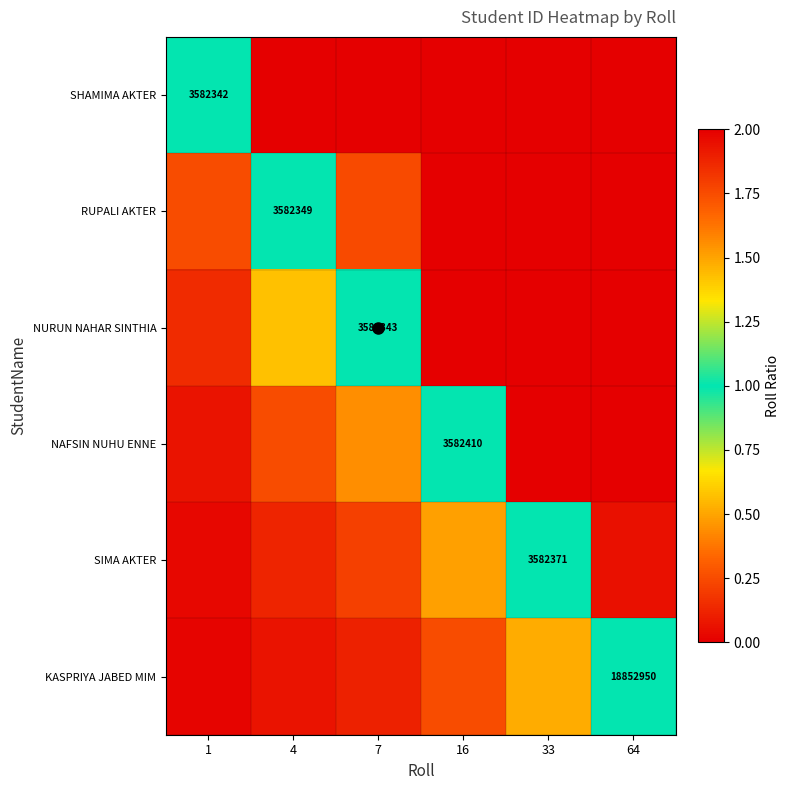

Which series has the largest range (max minus min)?

SHAMIMA AKTER